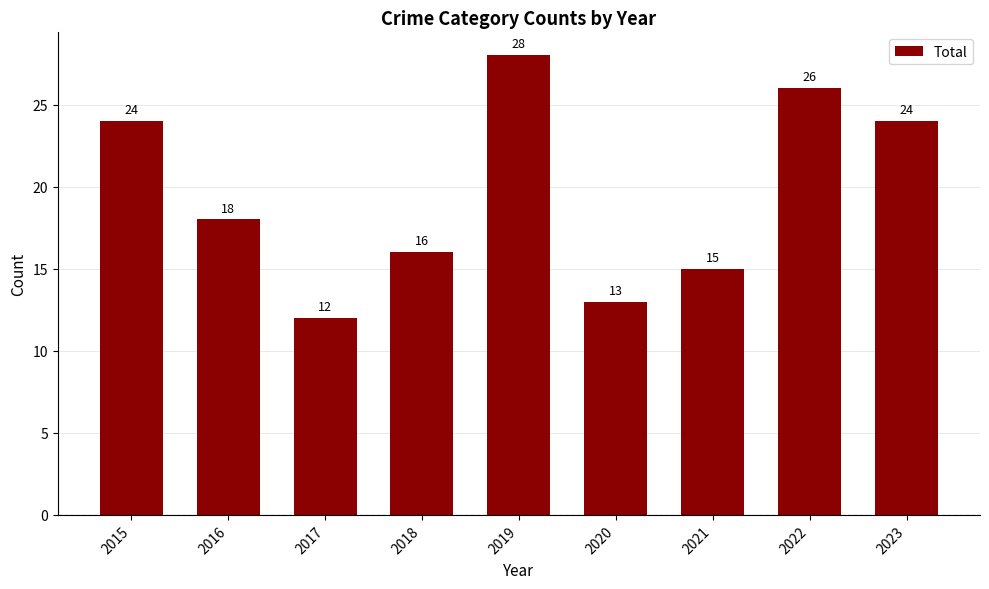

What is the smallest value displayed?

12